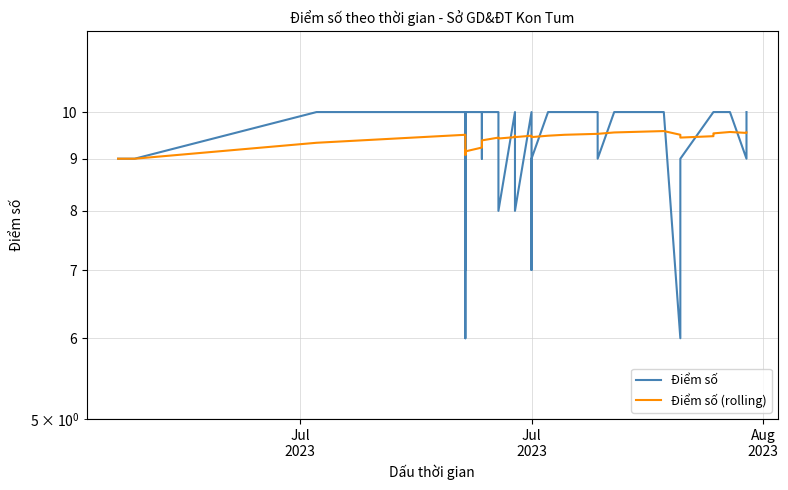

Reading left to right, what are all the values shown in this chart?

Điểm số: 9.0	9.0	9.0	9.0	9.0	9.0	10.0	10.0	8.0	7.0	10.0	6.0	10.0	10.0	10.0	9.0	10.0	10.0	8.0	10.0	10.0	8.0	10.0	7.0	9.0	10.0	10.0	10.0	9.0	10.0	10.0	6.0	6.0	9.0	10.0	10.0	10.0	10.0	9.0	10.0
Điểm số (rolling): 9.0	9.0	9.0	9.0	9.0	9.0	9.3	9.5	9.3	9.1	9.2	9.1	9.2	9.2	9.3	9.3	9.4	9.4	9.4	9.4	9.5	9.4	9.5	9.5	9.4	9.5	9.5	9.5	9.5	9.6	9.6	9.5	9.4	9.4	9.5	9.5	9.5	9.6	9.5	9.6